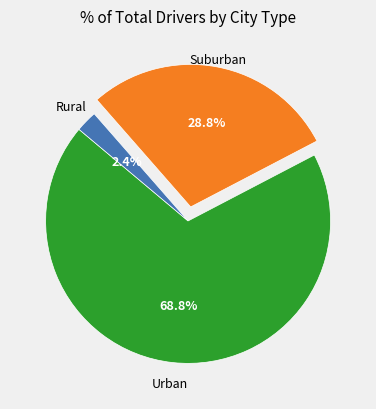

Does any single category account for the majority?

Yes